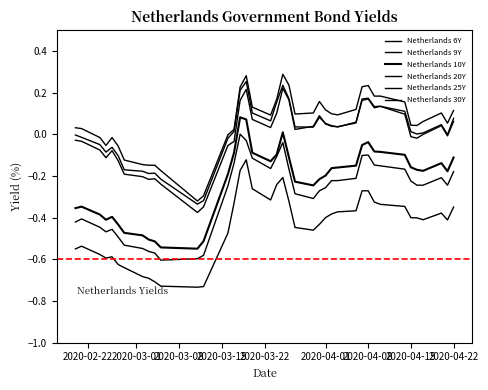

What is the greatest value displayed?

0.3